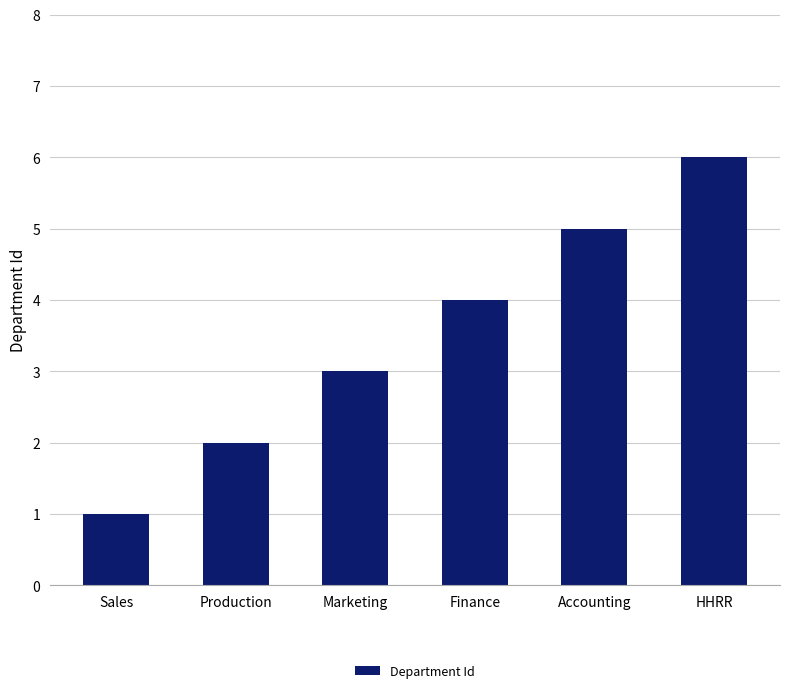

What is the difference between the values at Accounting and Sales?

4